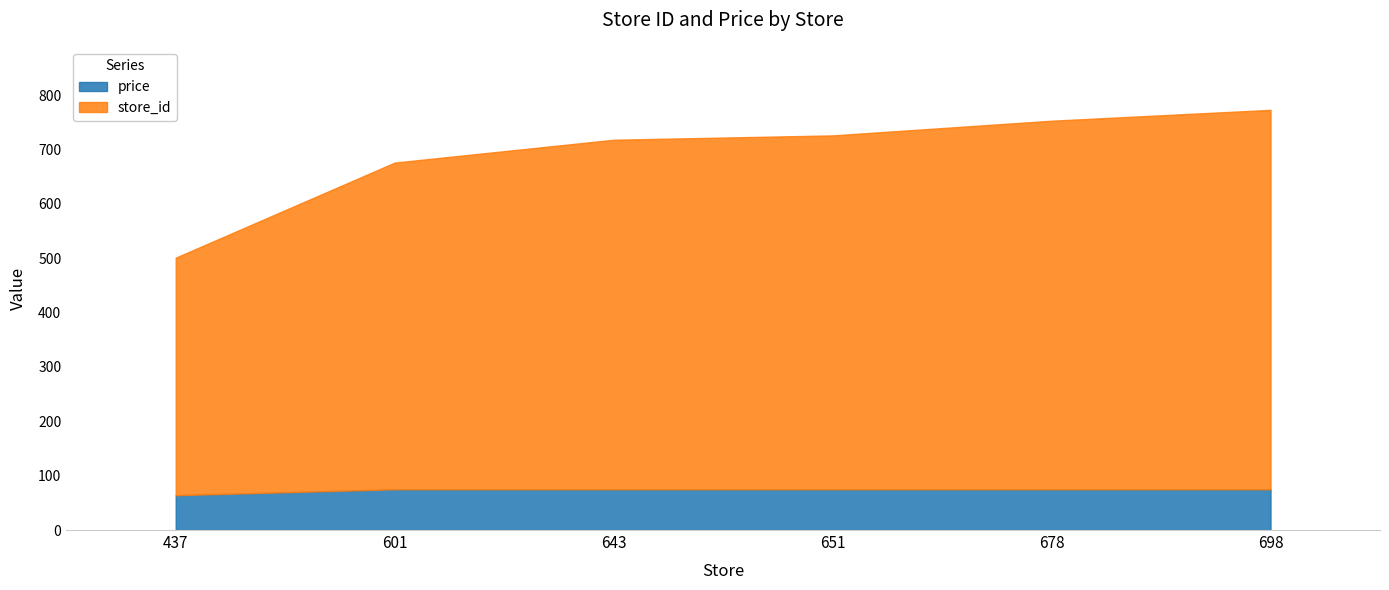

Read the price value at 437.

64.1